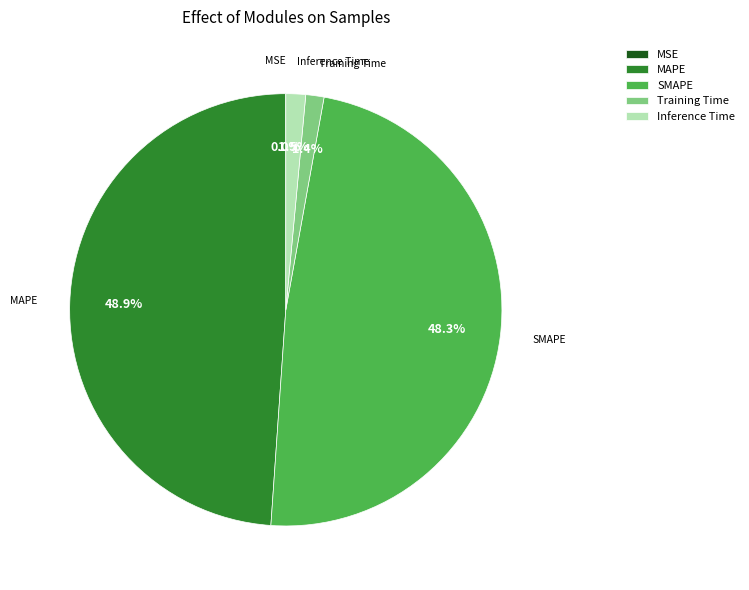

True or false: MAPE accounts for 49% of the total.

True